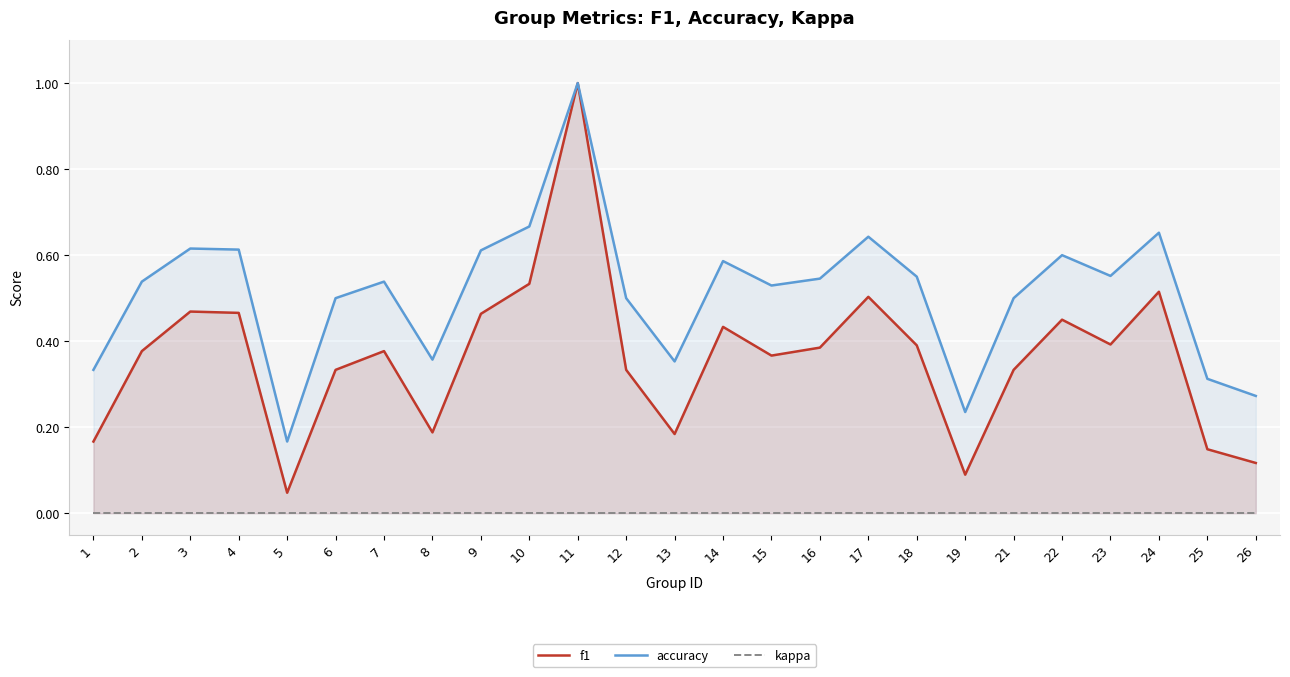

Reading left to right, transcribe all the data shown in this chart.

f1: 1=0.2	2=0.4	3=0.5	4=0.5	5=0.0	6=0.3	7=0.4	8=0.2	9=0.5	10=0.5	11=1.0	12=0.3	13=0.2	14=0.4	15=0.4	16=0.4	17=0.5	18=0.4	19=0.1	21=0.3	22=0.5	23=0.4	24=0.5	25=0.1	26=0.1
accuracy: 1=0.3	2=0.5	3=0.6	4=0.6	5=0.2	6=0.5	7=0.5	8=0.4	9=0.6	10=0.7	11=1.0	12=0.5	13=0.4	14=0.6	15=0.5	16=0.5	17=0.6	18=0.6	19=0.2	21=0.5	22=0.6	23=0.6	24=0.7	25=0.3	26=0.3
kappa: 1=0.0	2=0.0	3=0.0	4=0.0	5=0.0	6=0.0	7=0.0	8=0.0	9=0.0	10=0.0	11=0.0	12=0.0	13=0.0	14=0.0	15=0.0	16=0.0	17=0.0	18=0.0	19=0.0	21=0.0	22=0.0	23=0.0	24=0.0	25=0.0	26=0.0